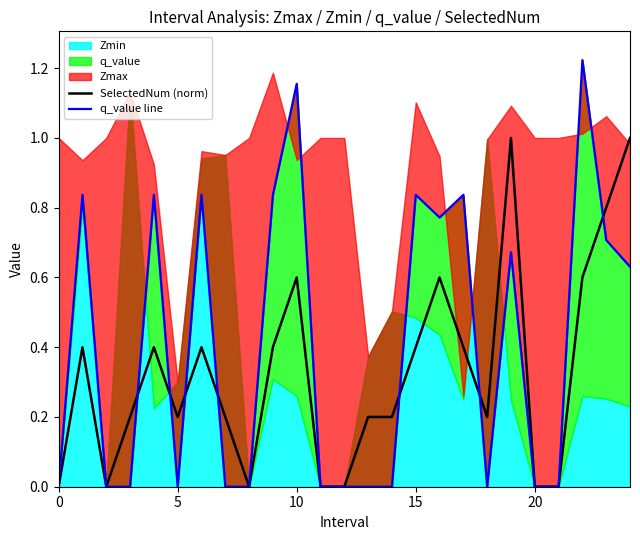

After their last crossing, which series has the higher values: q_value line or SelectedNum (norm)?

SelectedNum (norm)